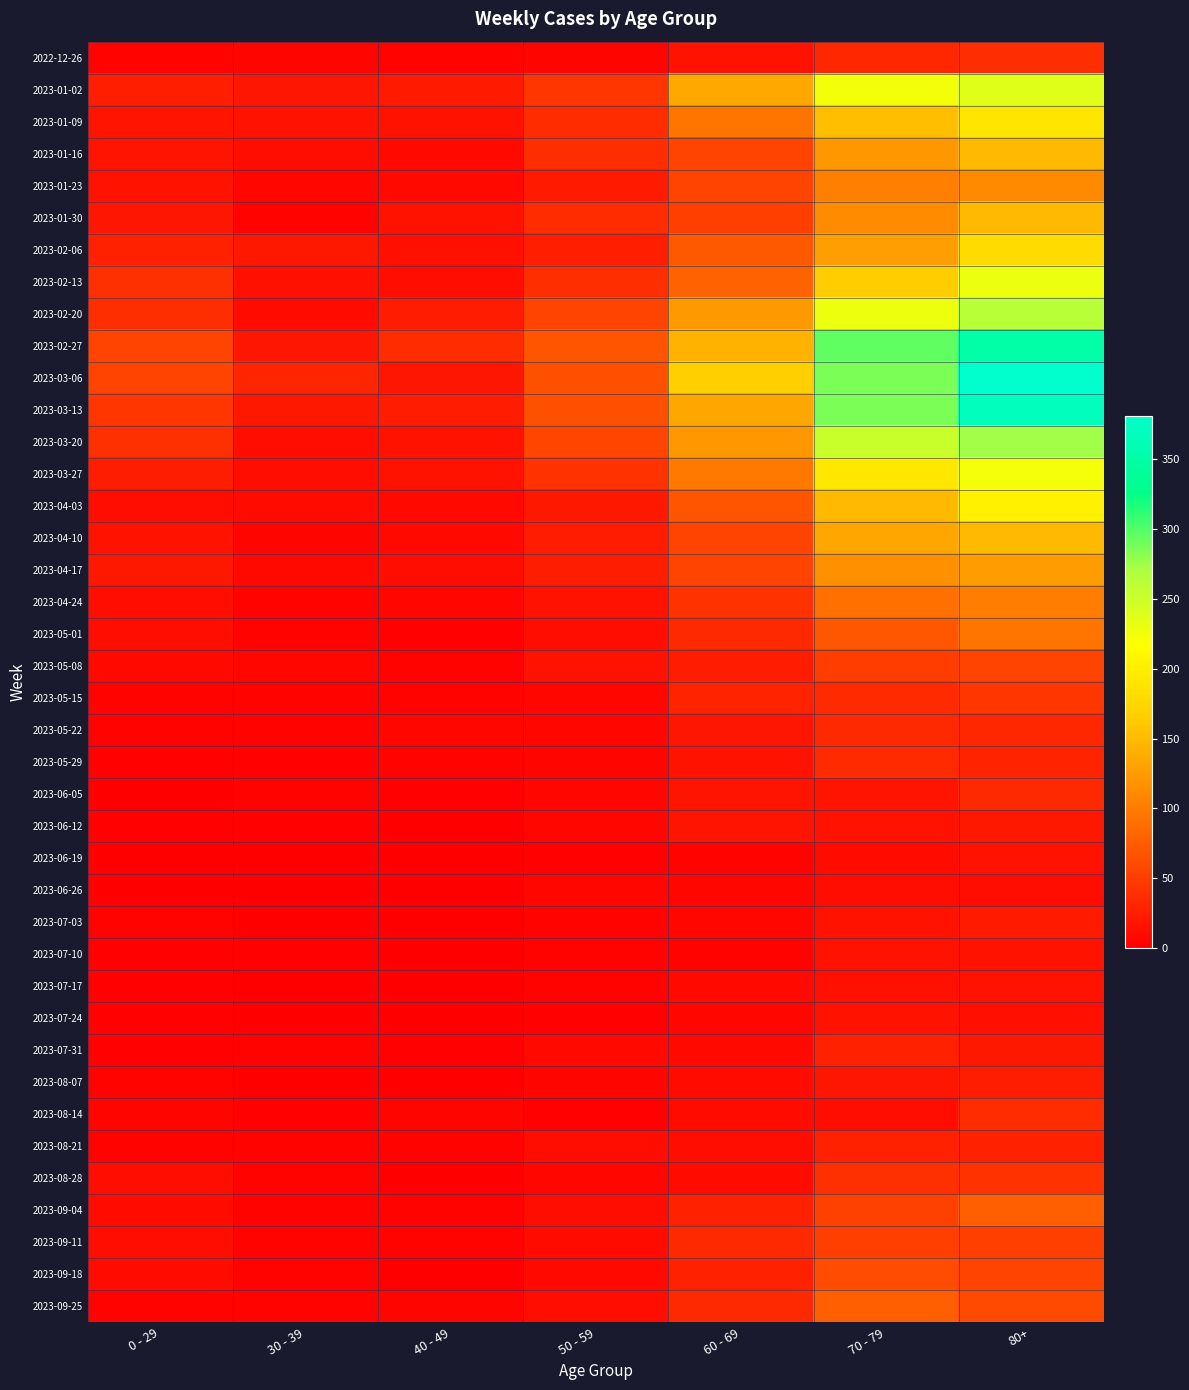

At 60 - 69, list the series in order from largest to smallest.

2023-03-06, 2023-02-27, 2023-01-02, 2023-03-13, 2023-02-20, 2023-03-20, 2023-03-27, 2023-01-09, 2023-02-13, 2023-02-06, 2023-04-03, 2023-01-23, 2023-01-16, 2023-04-10, 2023-04-17, 2023-01-30, 2023-04-24, 2023-09-11, 2023-05-01, 2023-09-25, 2023-05-15, 2023-09-18, 2023-09-04, 2023-05-08, 2023-05-22, 2023-06-05, 2023-06-12, 2022-12-26, 2023-05-29, 2023-08-21, 2023-08-07, 2023-08-14, 2023-08-28, 2023-07-17, 2023-07-31, 2023-06-26, 2023-07-24, 2023-07-03, 2023-06-19, 2023-07-10